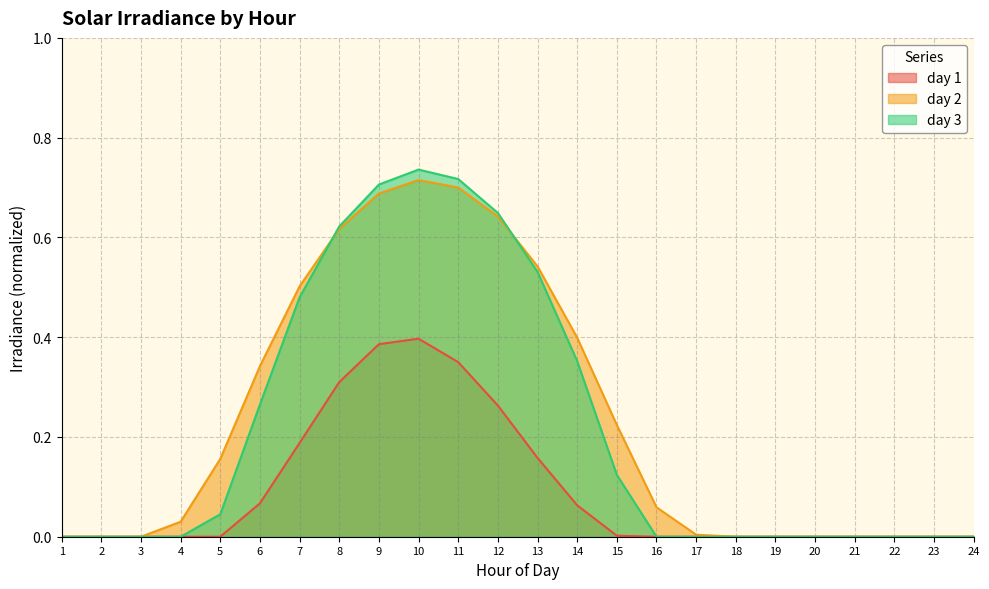

How many data points does each series have?

24